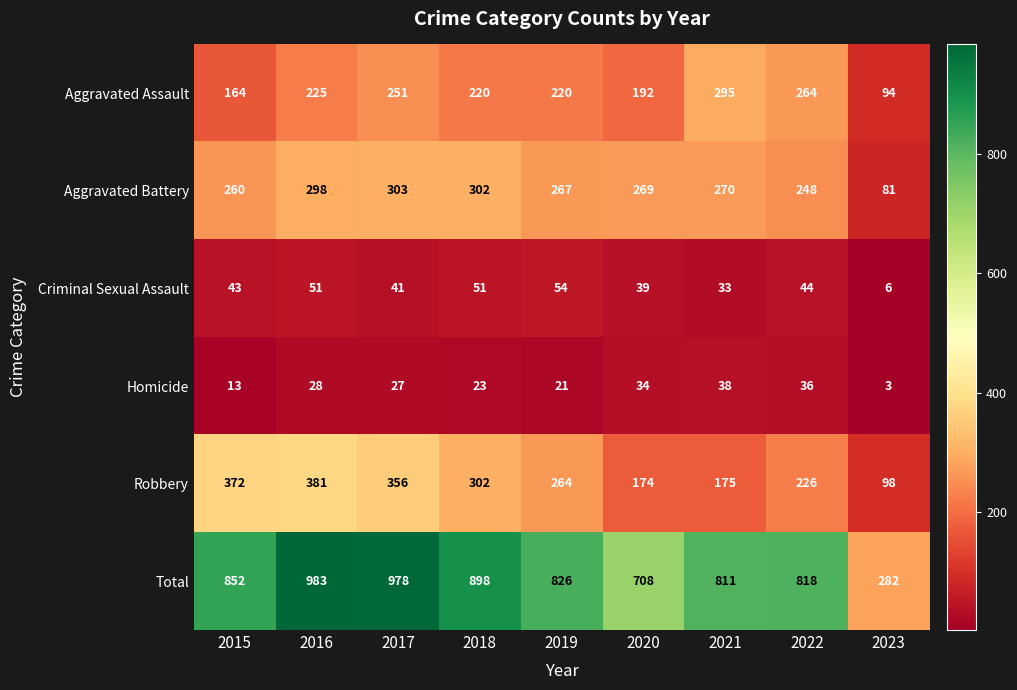

What is the sum of the Robbery values at 2016 and 2022?

607